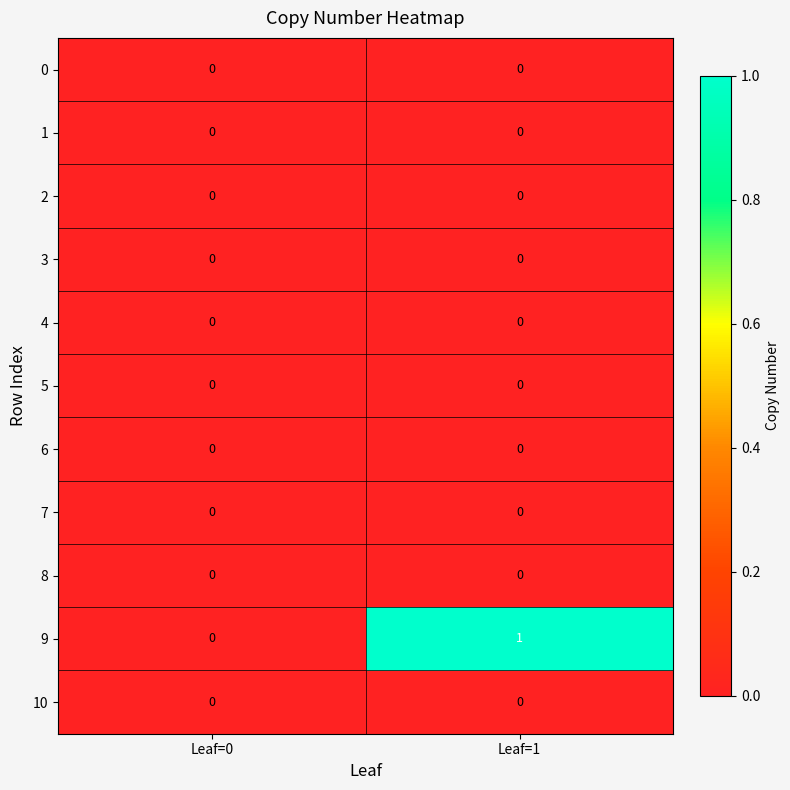

The 2 series shows 0 at Leaf=1. True or false?

True